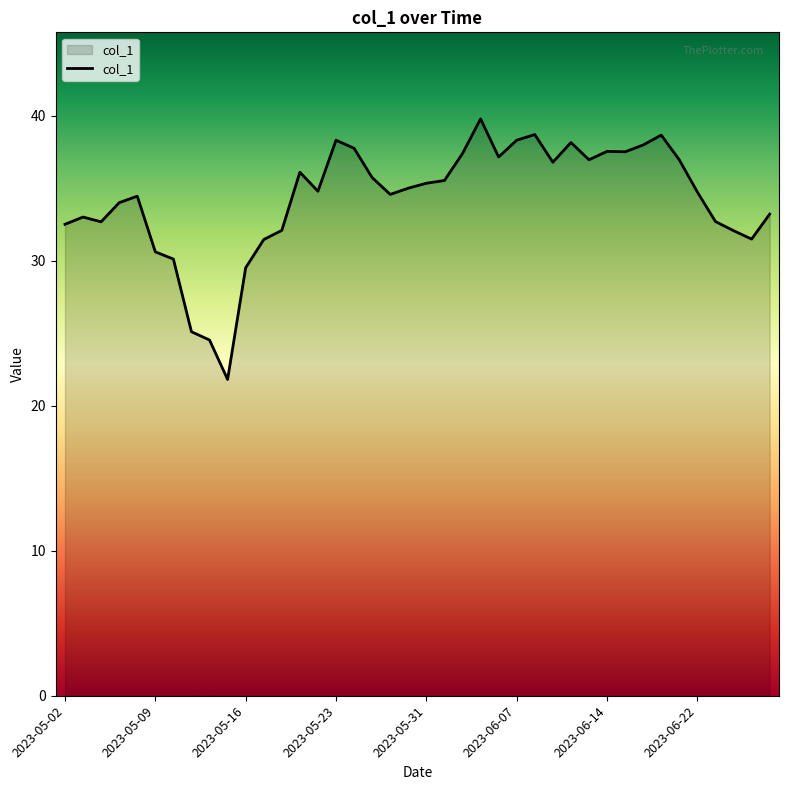

What is the difference between the maximum and minimum values?

18.0